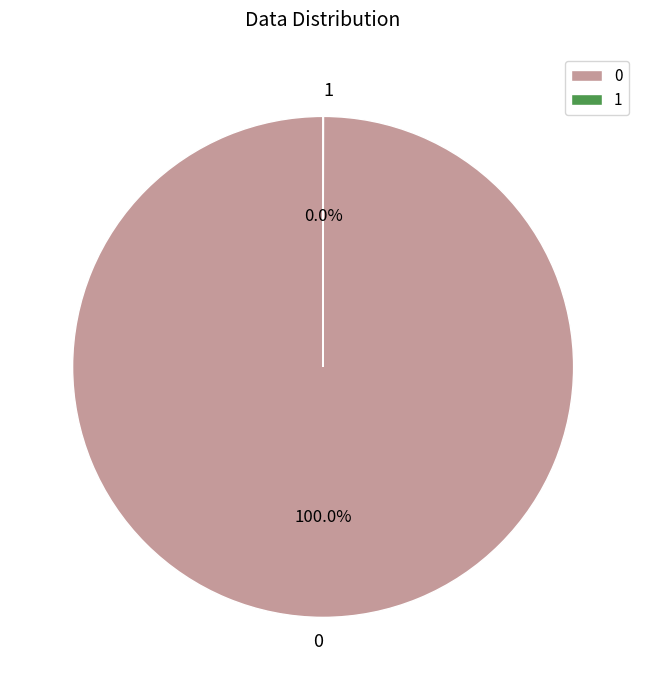

Is 0 the majority of the pie?

Yes